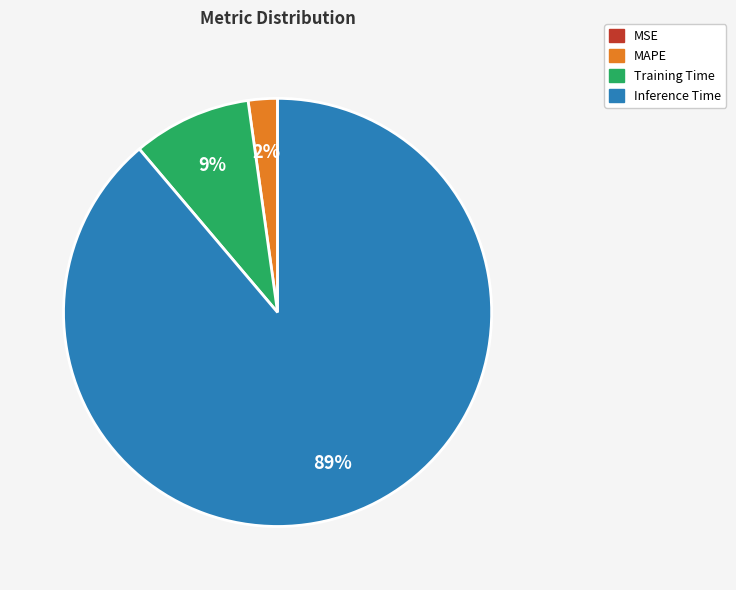

To the nearest percent, what is the difference between the largest and smallest slice percentages?

89%